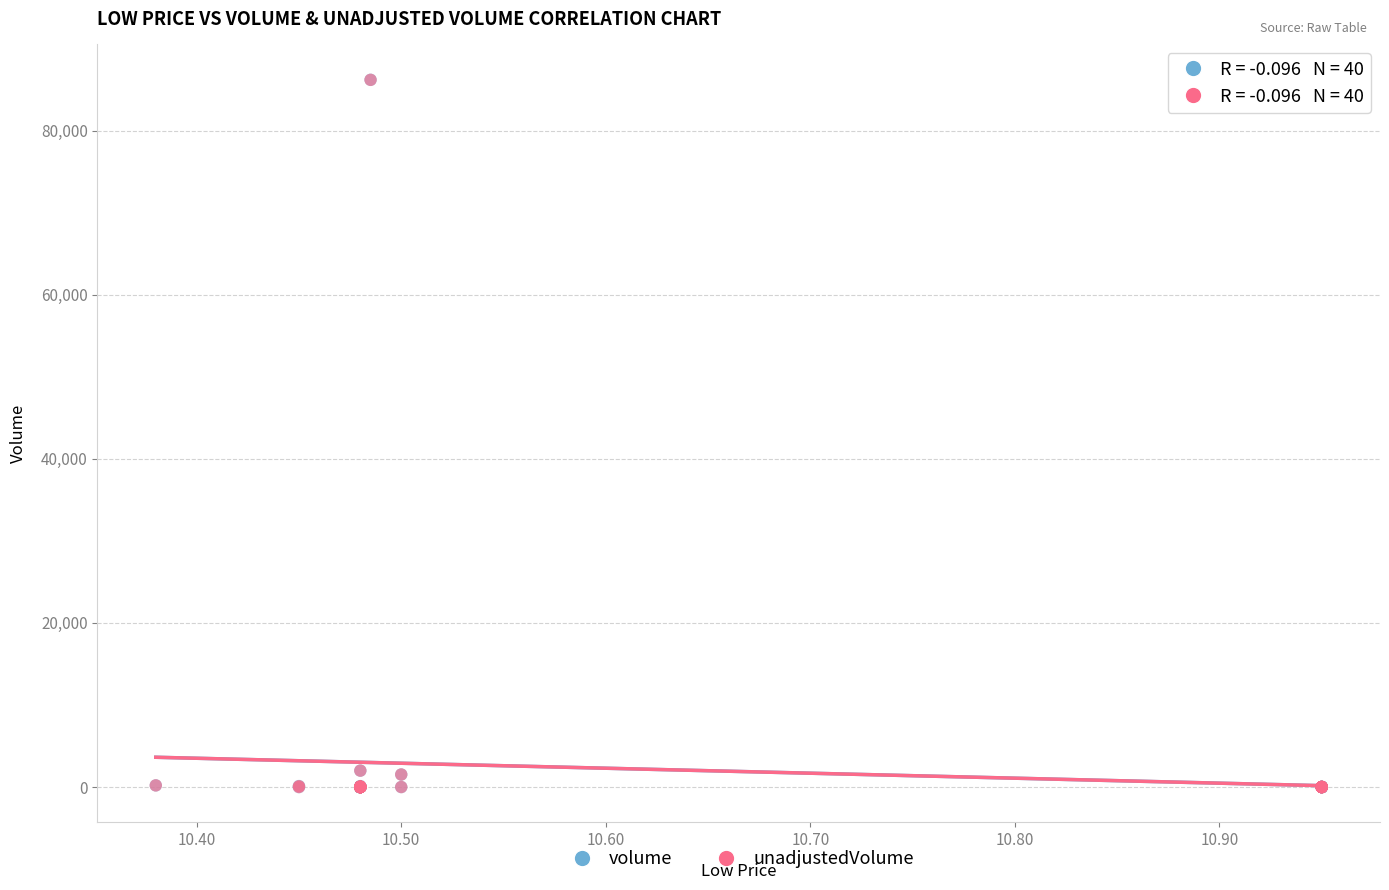

Which series has the largest Y range (max minus min)?

volume